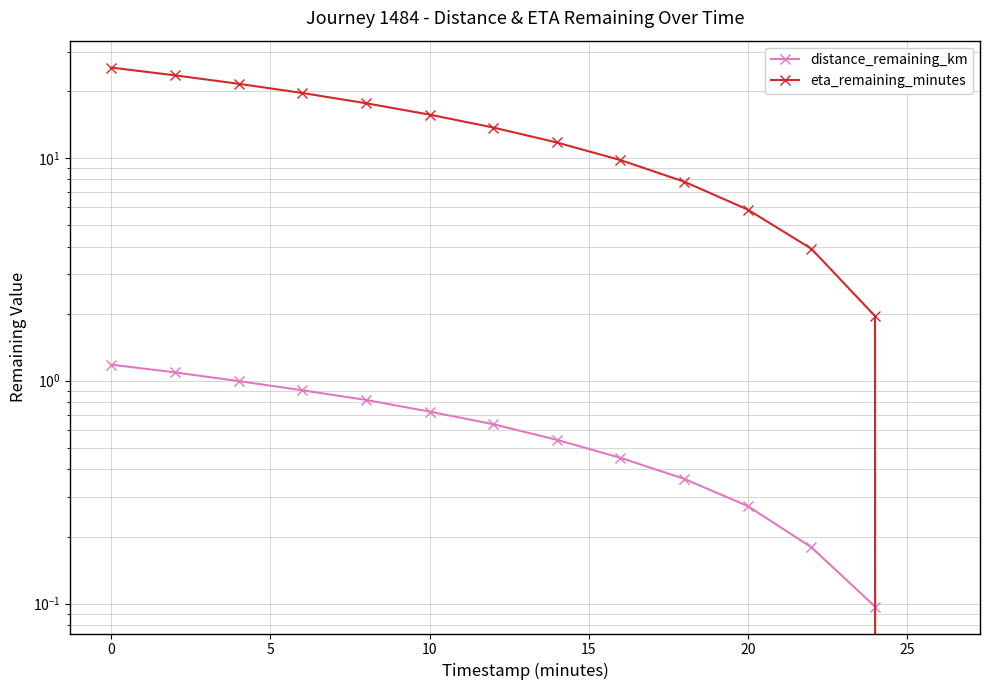

What is the total value across all series at 5?

22.5